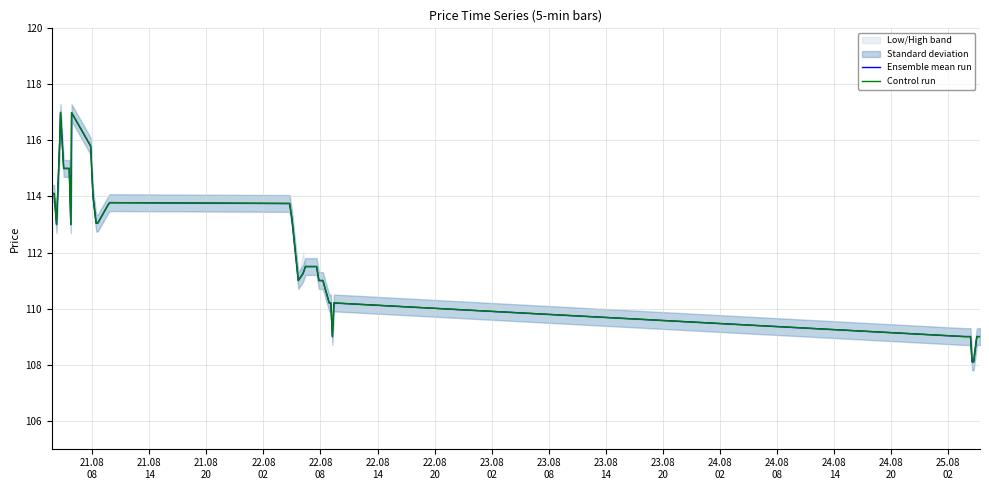

Which series has the widest spread of values?

Ensemble mean run